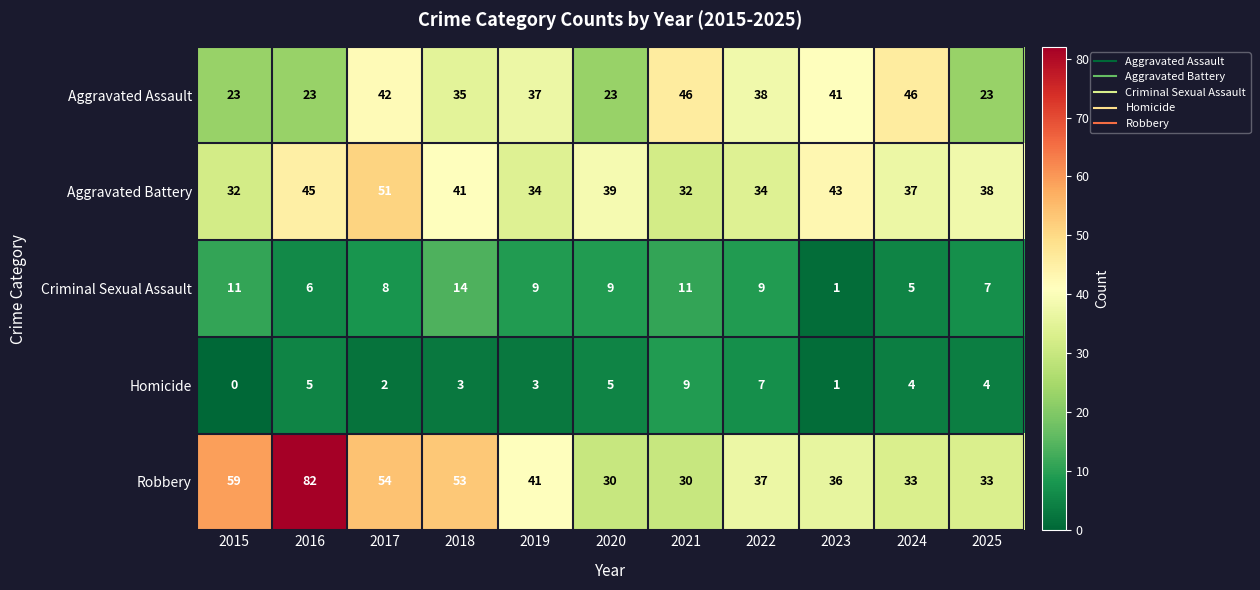

At how many categories does at least one series exceed 70?

1